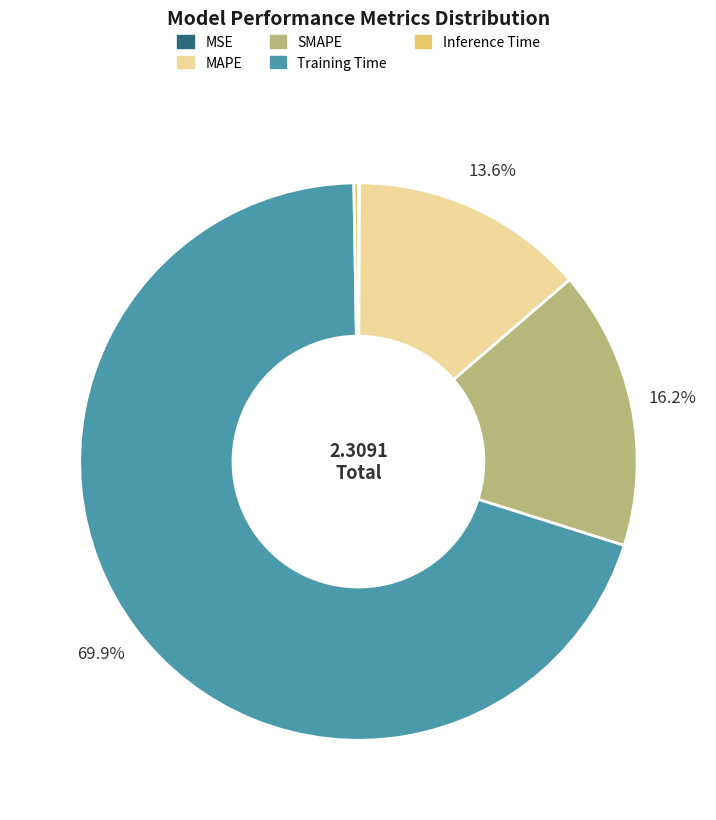

Combined, do Training Time and MAPE account for over 50%?

Yes